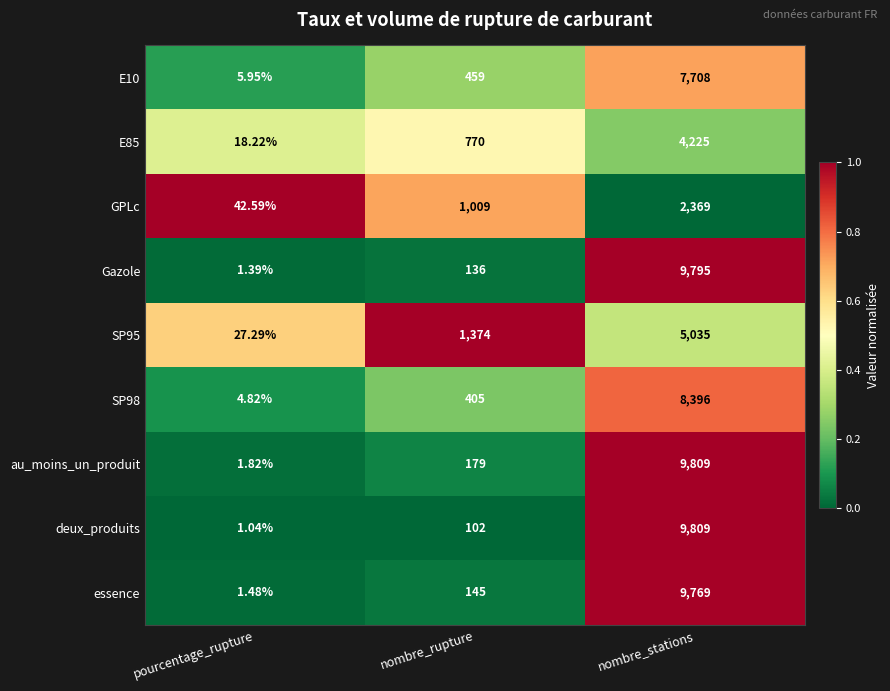

Which category has the lowest value across all series?

pourcentage_rupture